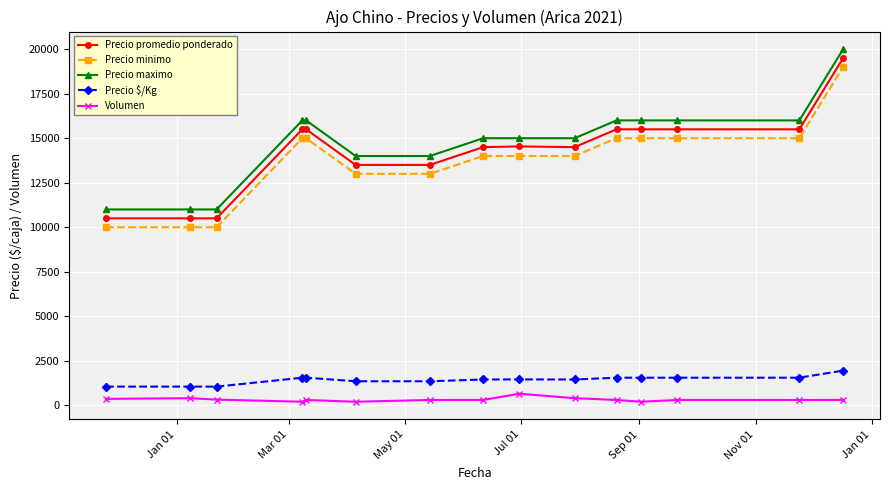

What is the highest value of the Precio promedio ponderado series?

19500